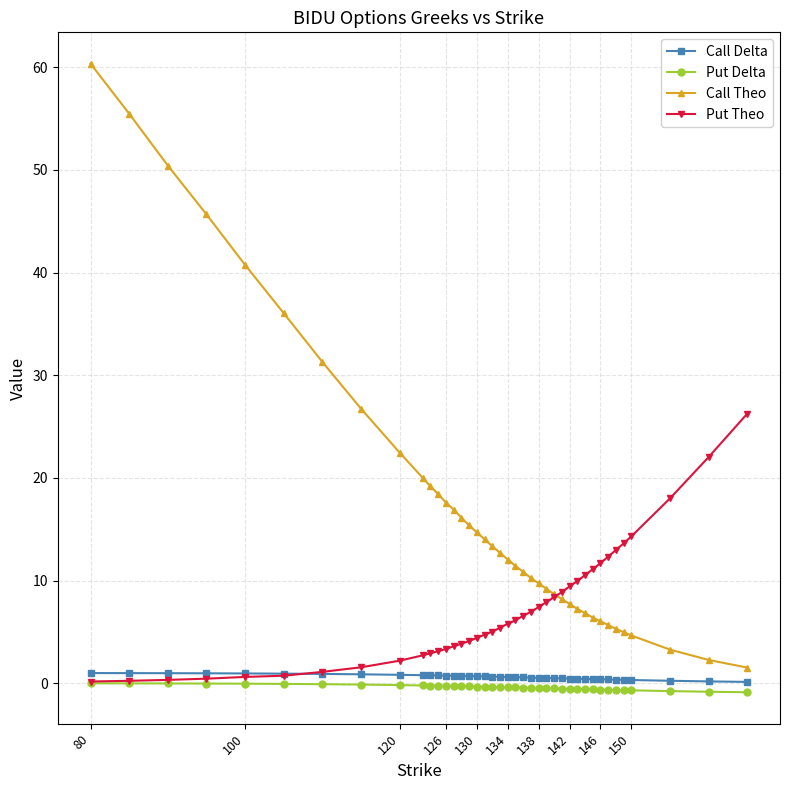

Which series has the largest range (max minus min)?

Call Theo